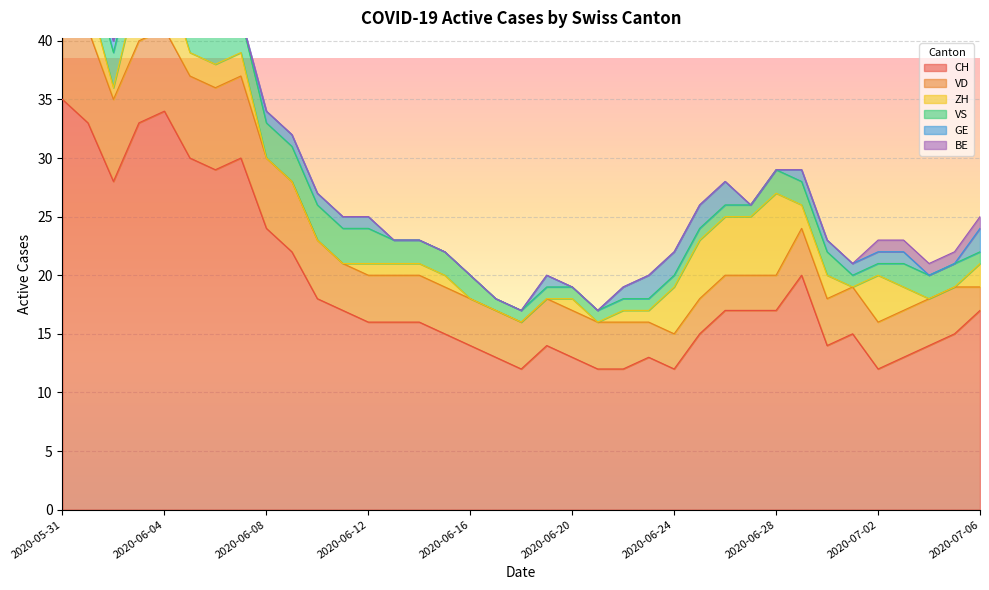

How many VD values are between 4 and 6?

22